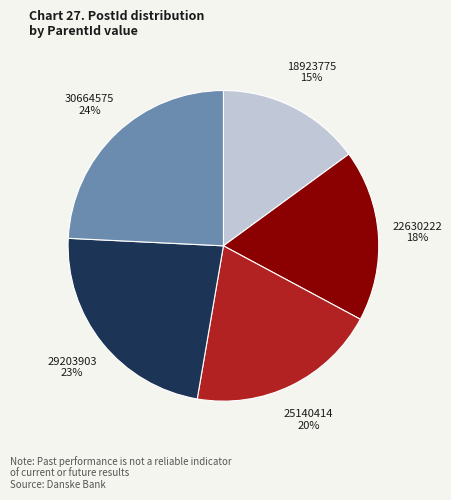

Is there any slice that represents more than half of the pie?

No